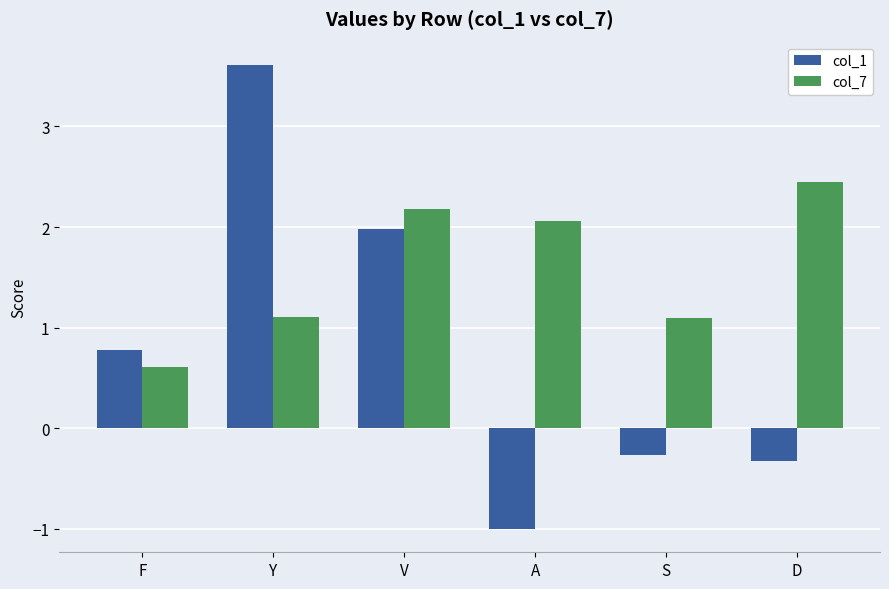

Which series has the largest range (max minus min)?

col_1